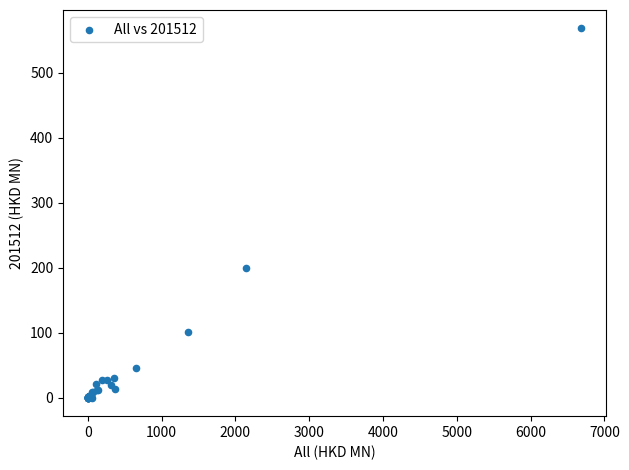

What Y value in the scatter plot is closest to 283?

199.6